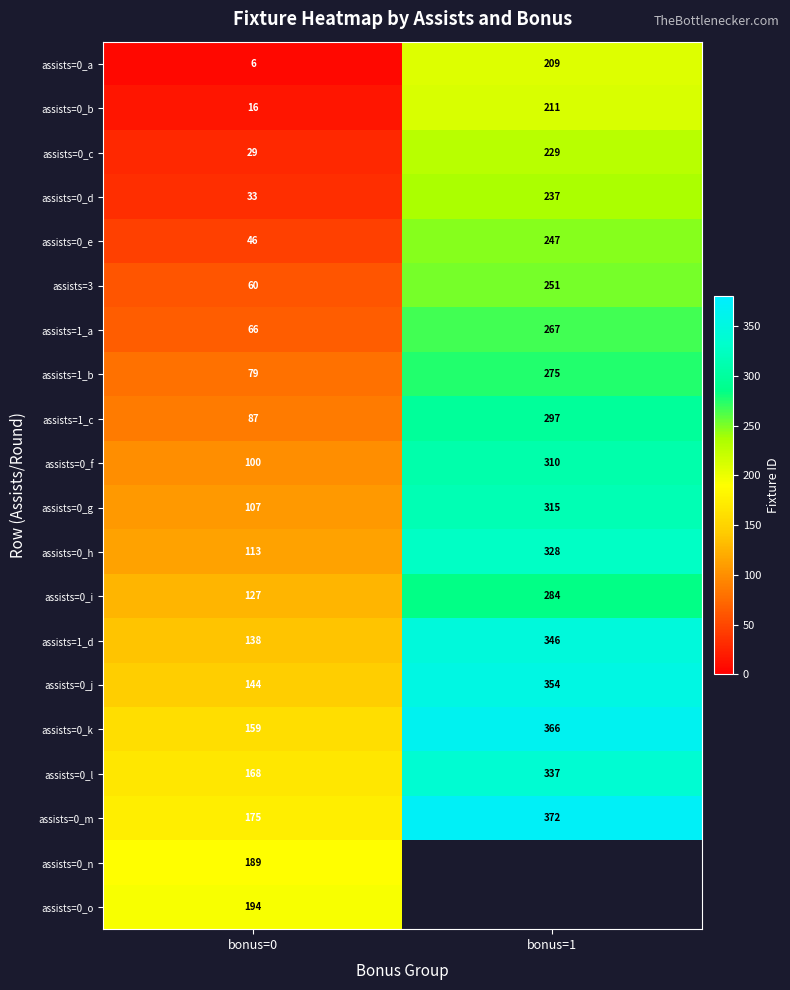

What is the spread (max minus min) of values at bonus=1?

163.0